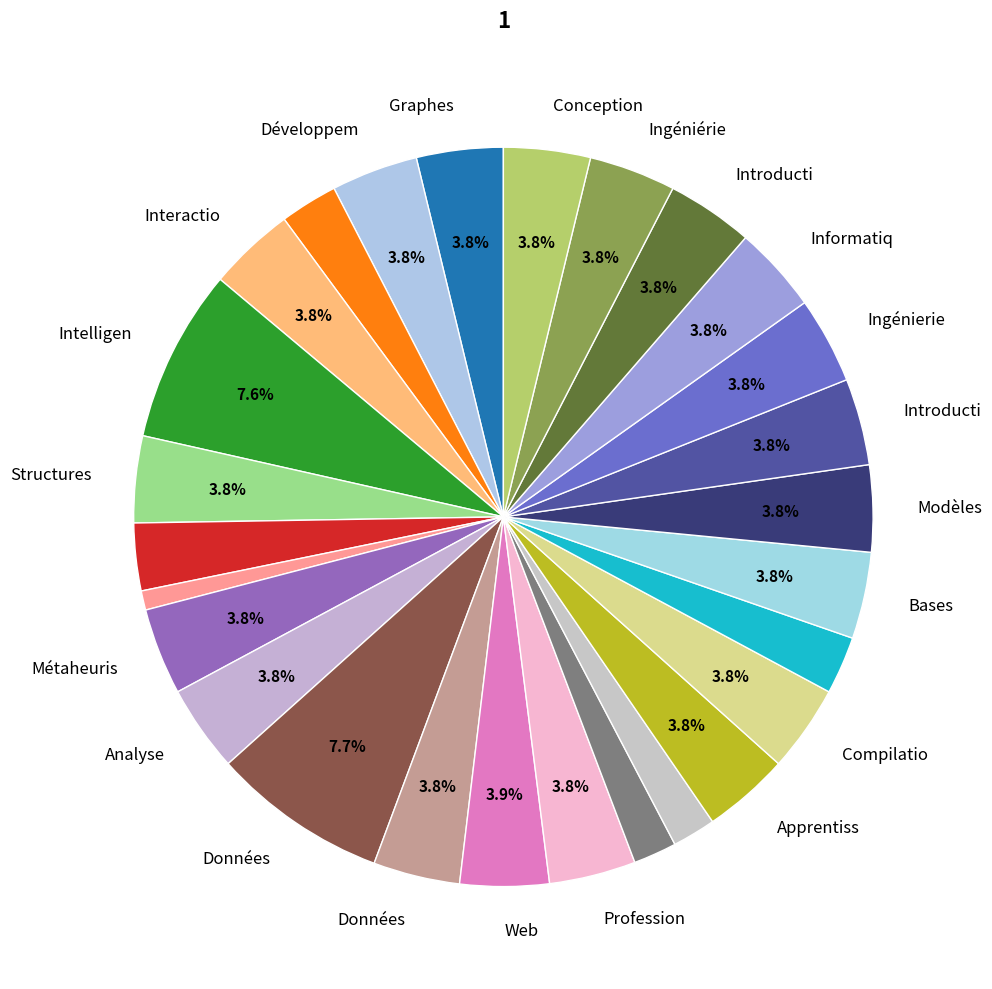

How many segments does this pie chart have?

27